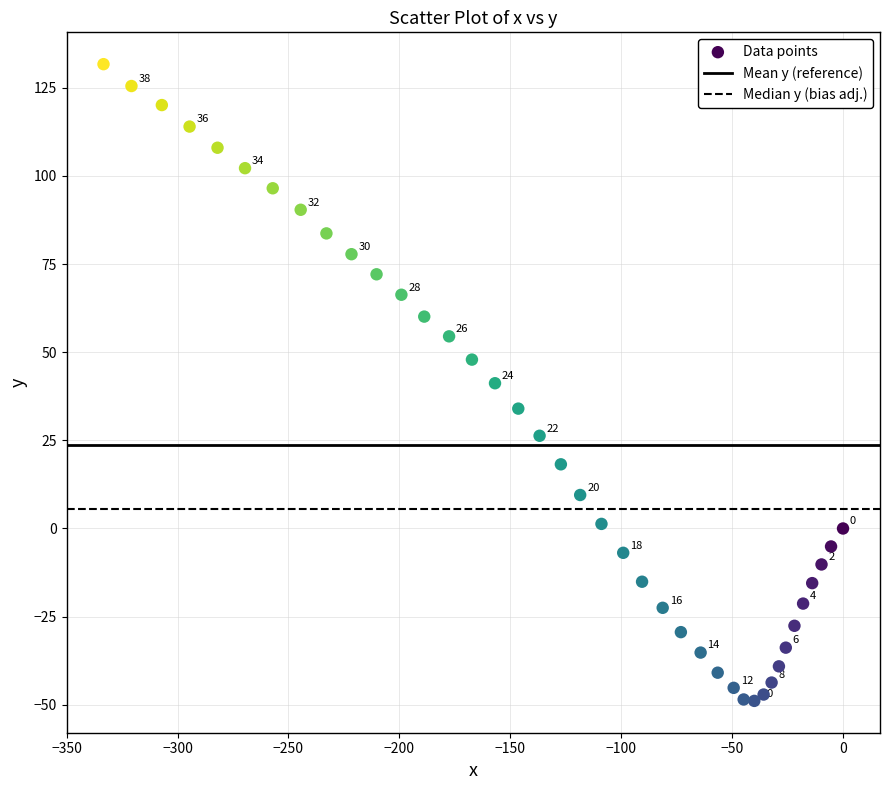

What is the range of Y values (max minus min)?

180.6